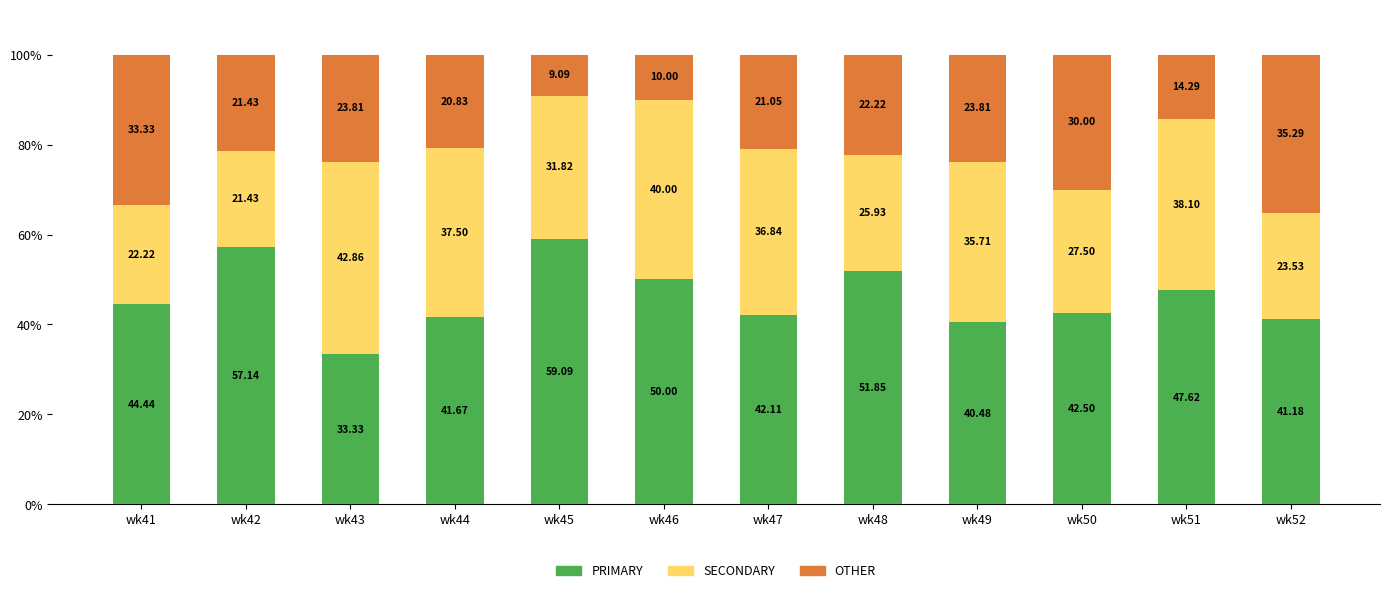

What is the total value across all series at wk49?

100.0